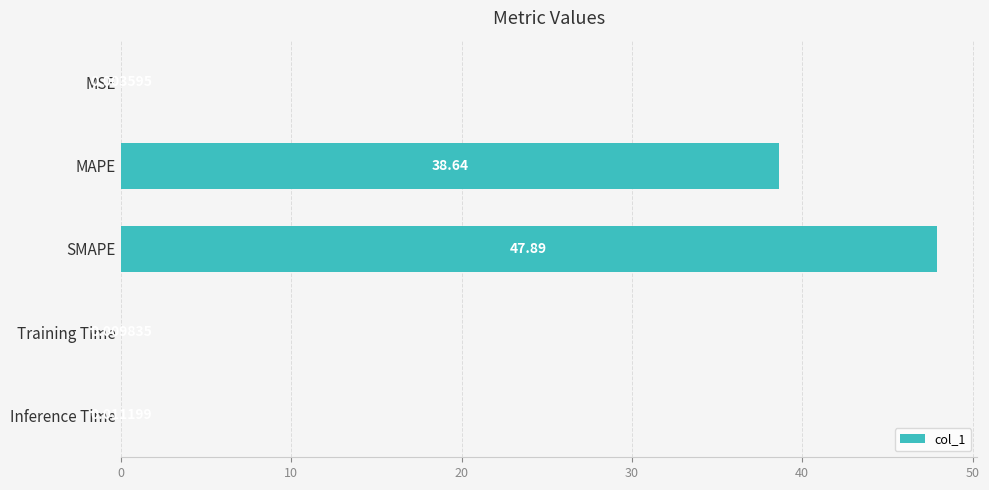

What is the sum of all values?

86.6